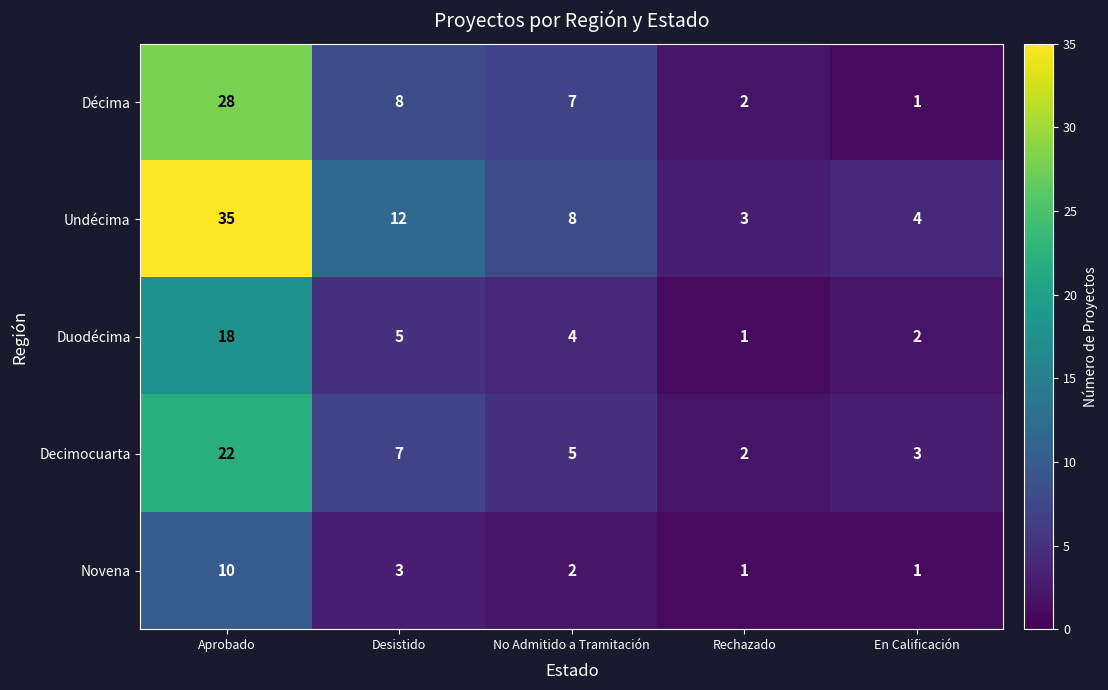

How many categories are shown in the chart?

5